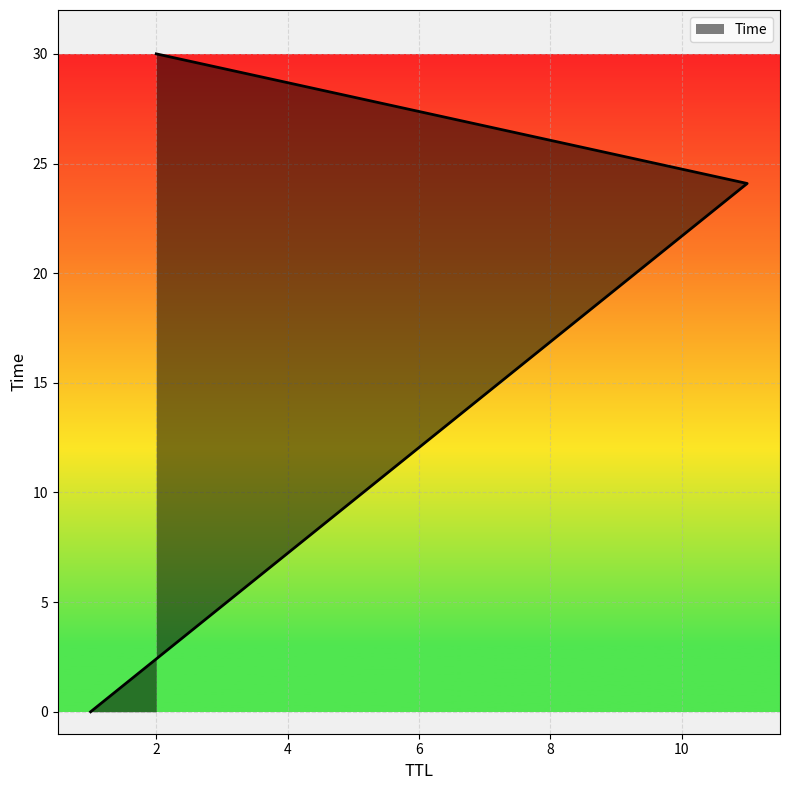

How many lines are shown in the chart?

1